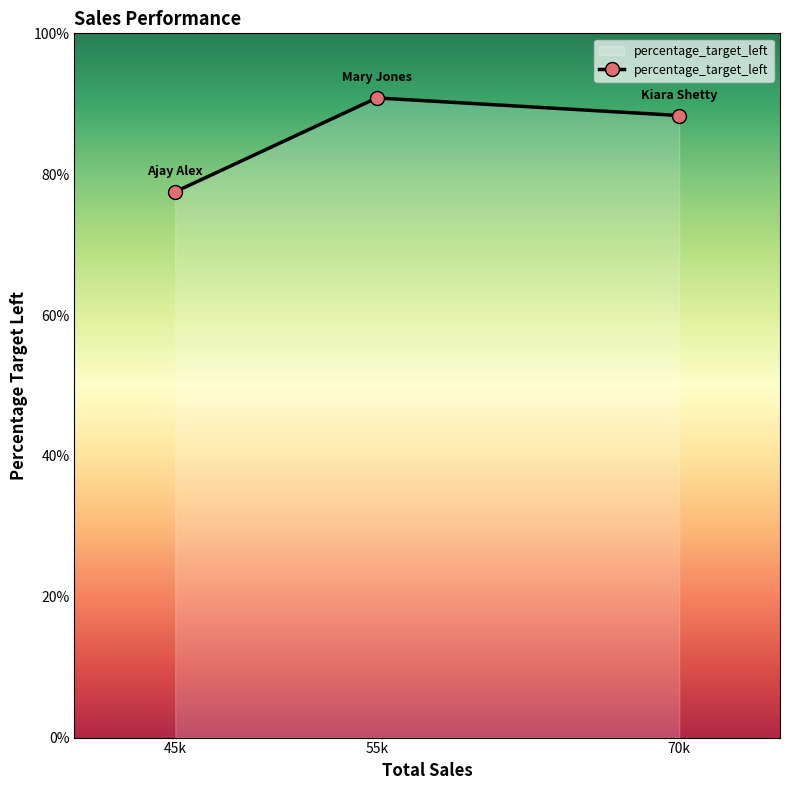

What is the label of the 1st point from the right?

70k